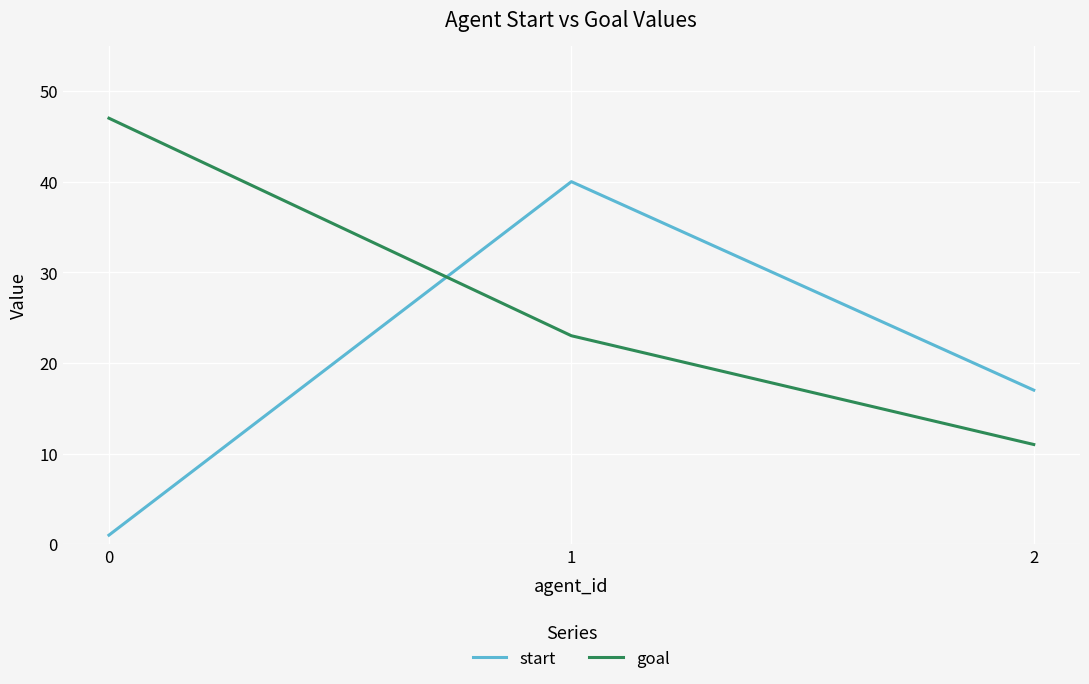

Which category has the highest value in the start series?

1